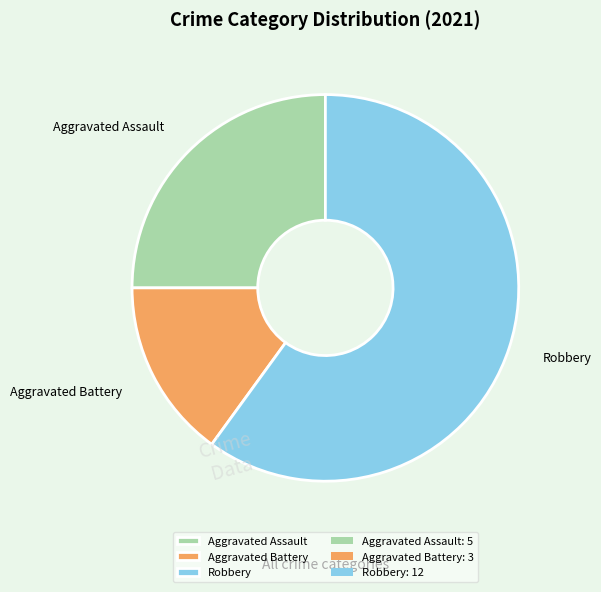

What is the ratio of the value at Aggravated Battery to the value at Aggravated Assault?

0.6